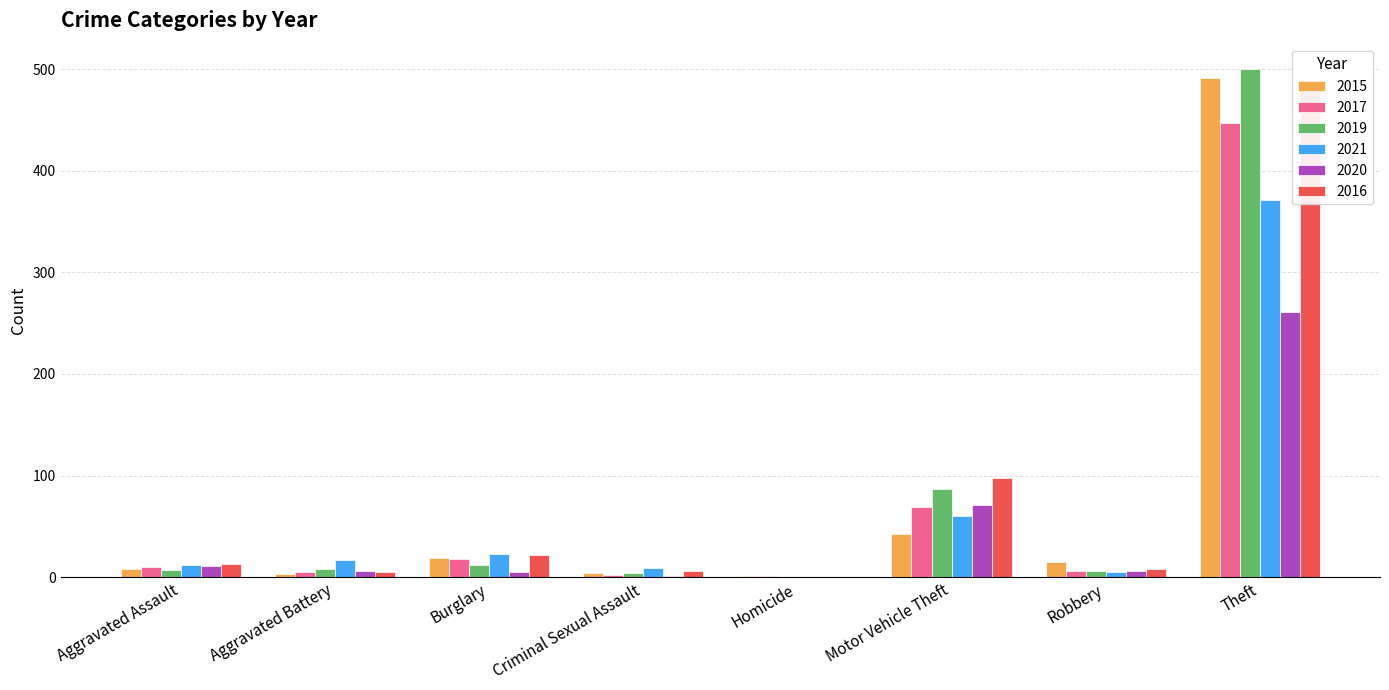

Rank the series at Motor Vehicle Theft from highest to lowest value.

2016, 2019, 2020, 2017, 2021, 2015